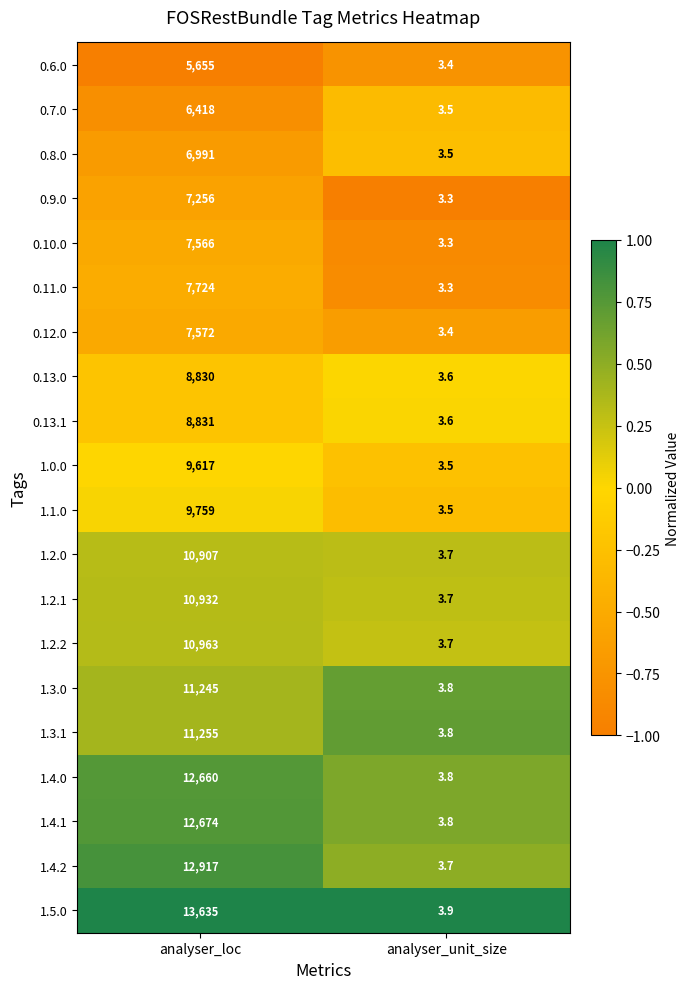

Which category has the lowest value in the 0.13.0 series?

analyser_unit_size